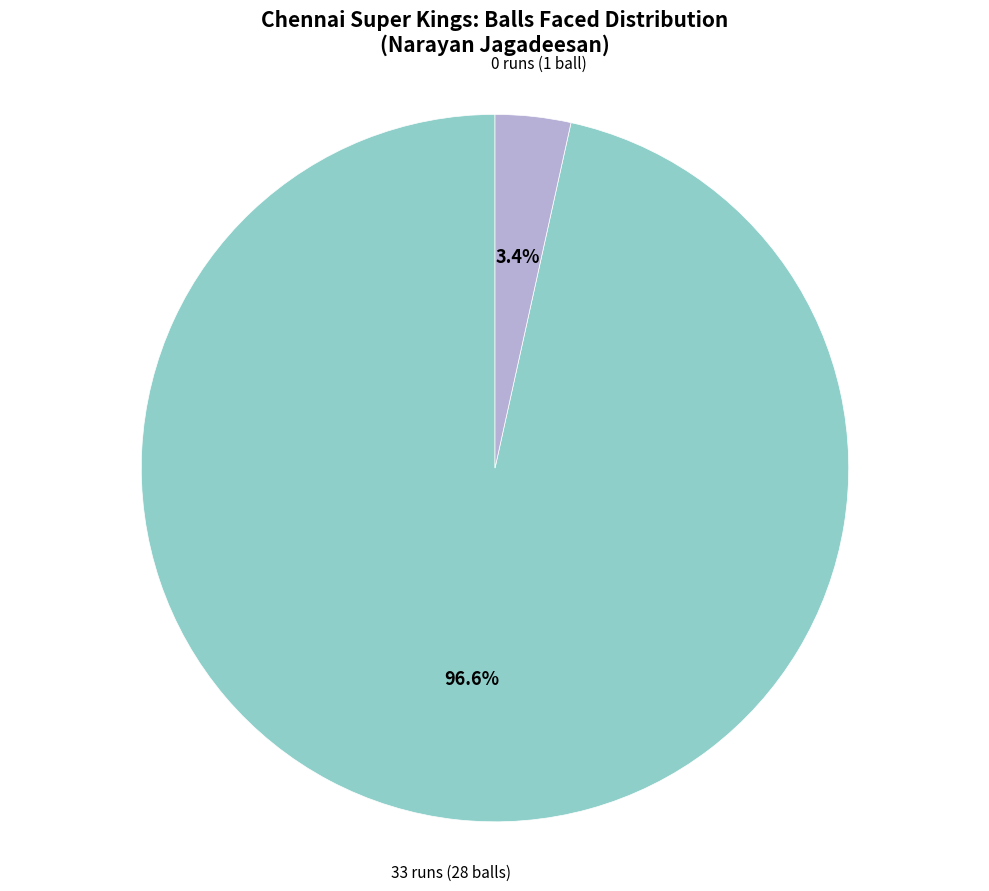

True or false: 0 accounts for 3% of the total.

True